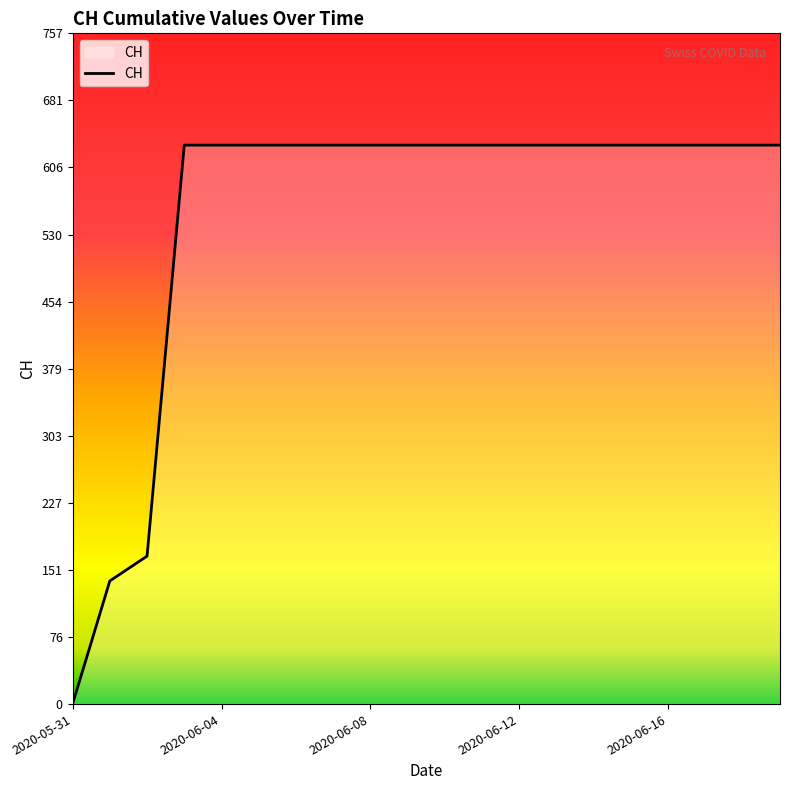

What is the maximum value shown in the chart?

631